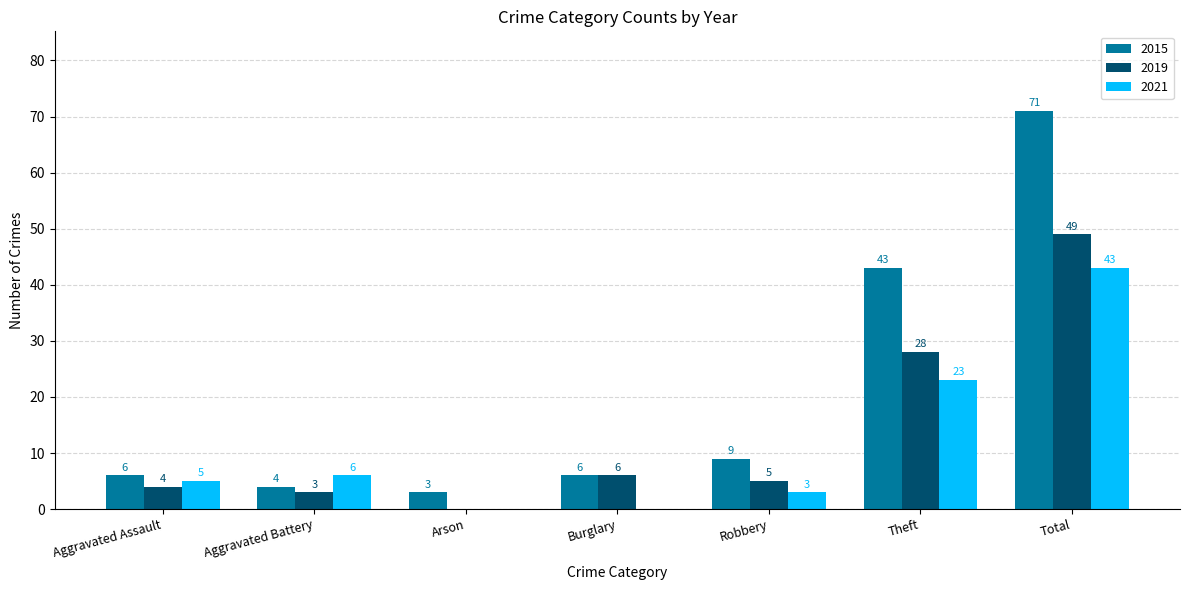

What is the average value of the 2021 series?

11